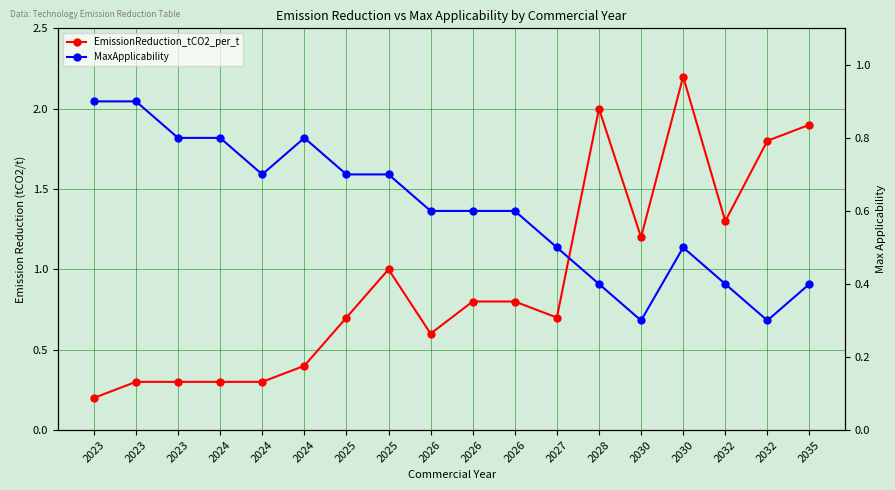

What is the approximate value of MaxApplicability at 2032?

0.3